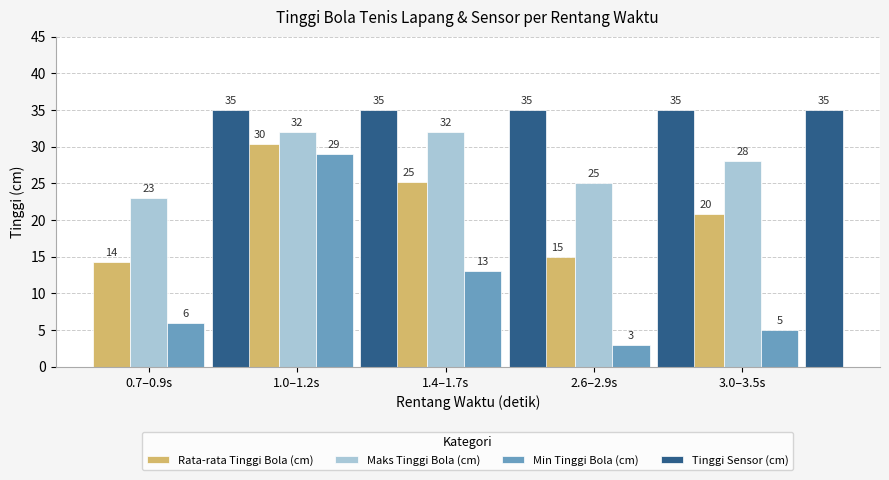

The Min Tinggi Bola (cm) series shows 13.0 at 1.4–1.7s. True or false?

True